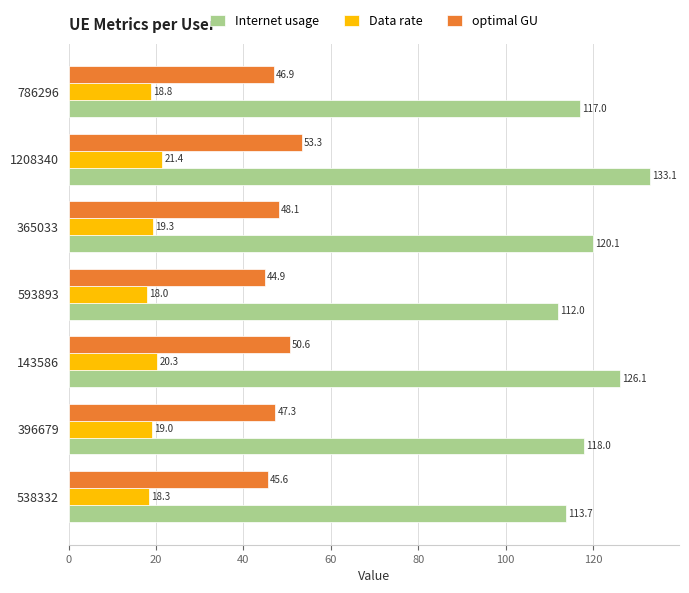

At how many categories does at least one series exceed 99?

7